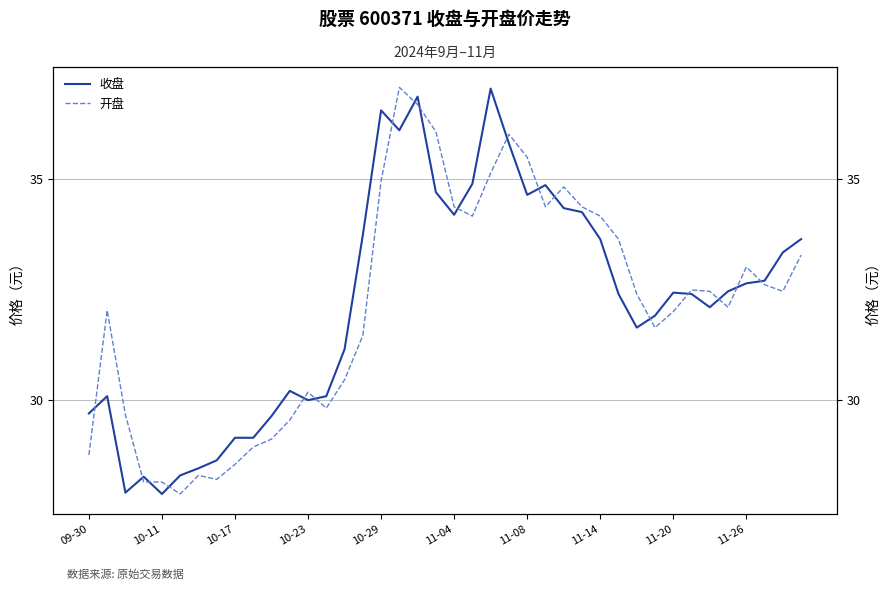

What position from the left is 21?

22